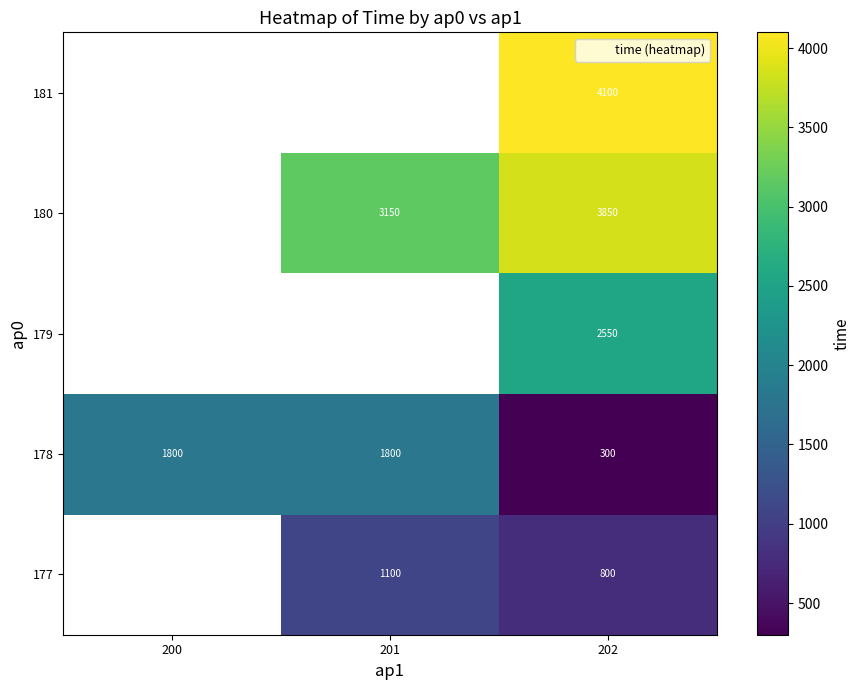

At which label does 178 reach its peak?

200